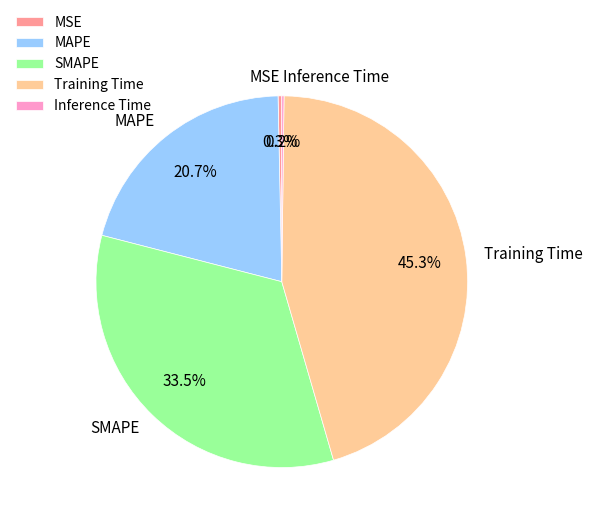

What percentage is the Training Time slice, to the nearest percent?

45%